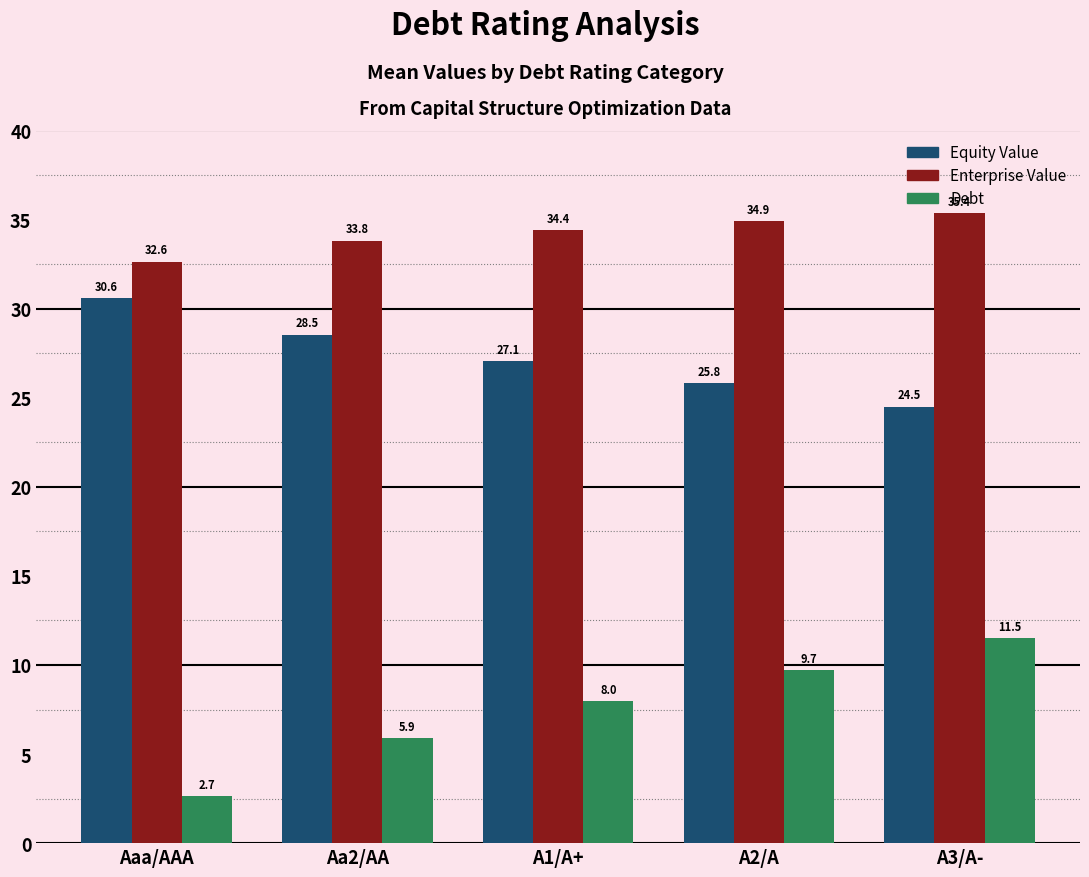

What is the minimum value shown in the chart?

2.7